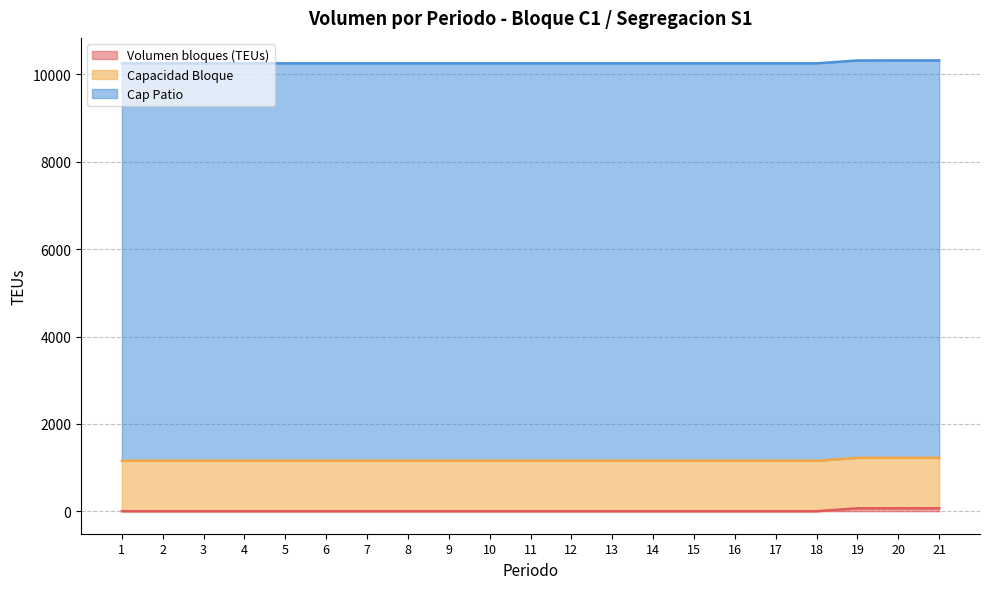

What is the value of the Capacidad Bloque point at the 13th from the left?

1155